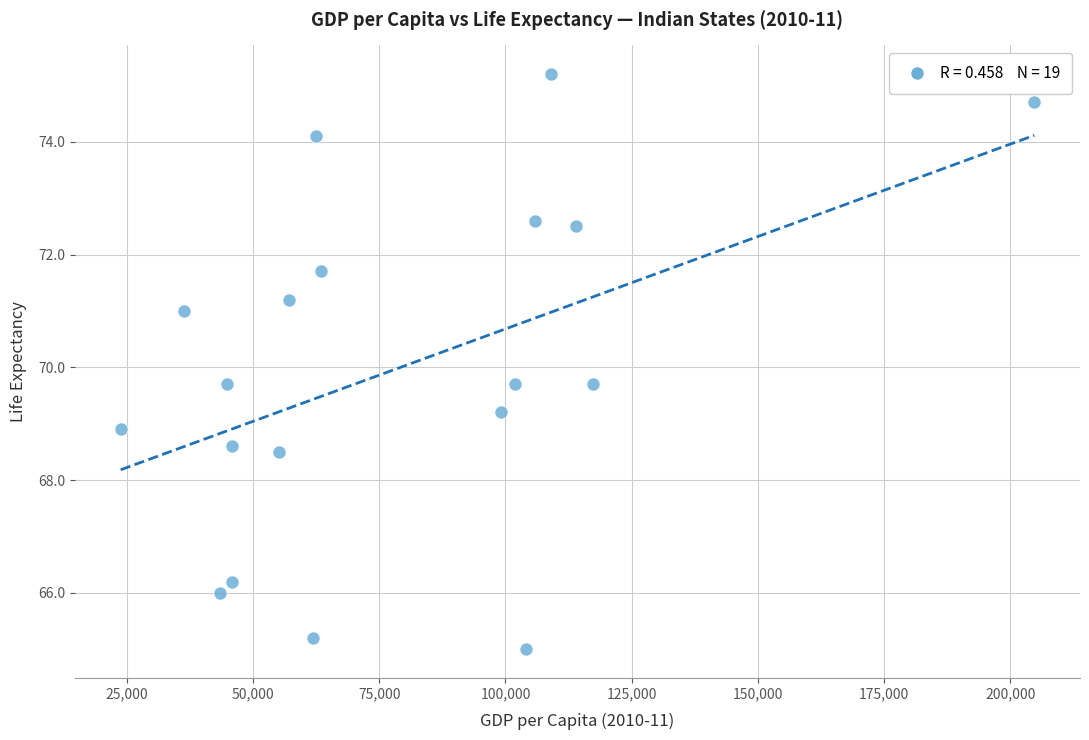

What is the range of Y values (max minus min)?

10.2